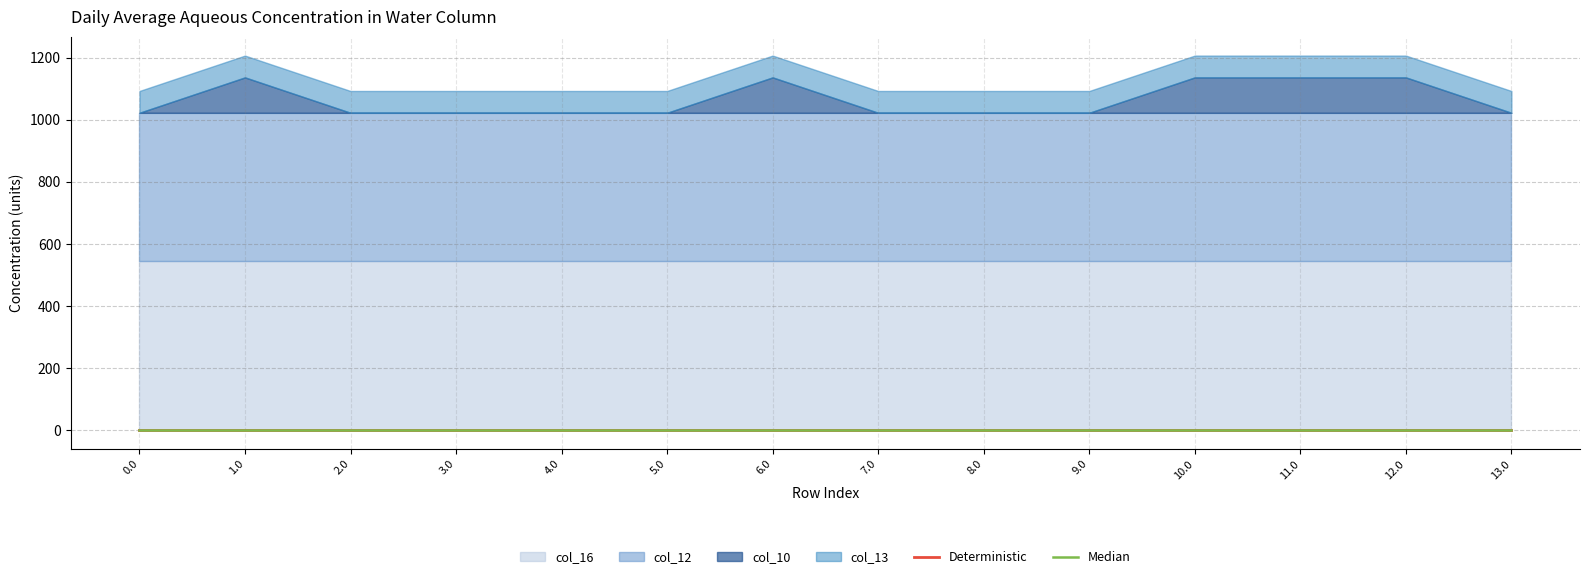

Is it true that Median equals 0.0 at 5.0?

True